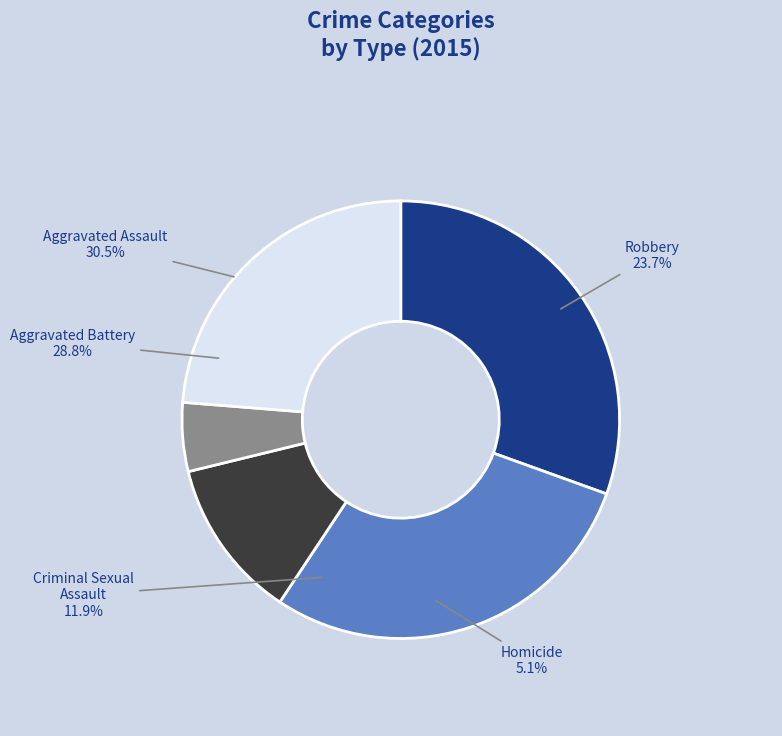

Does Aggravated Battery represent more than half of the total?

No